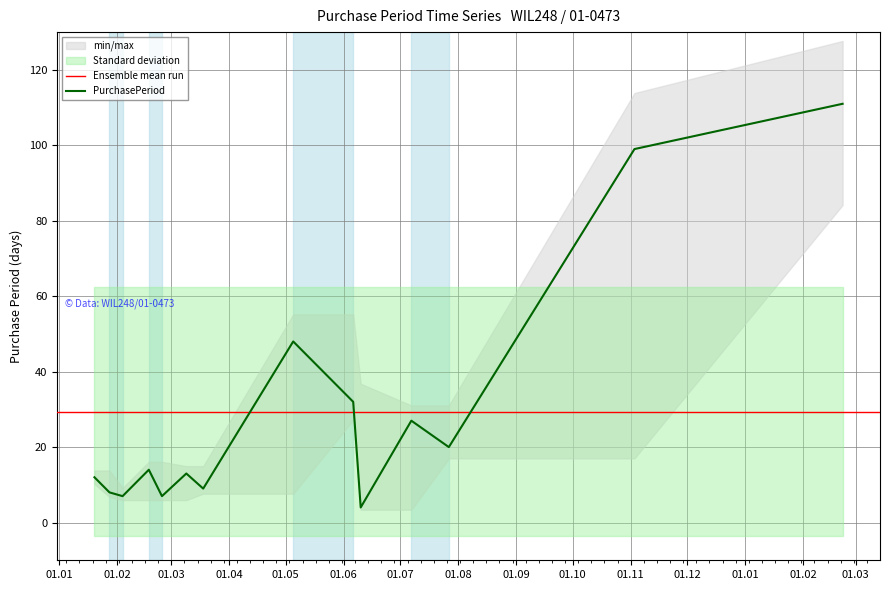

Where is the data nearest to the value 57?

2016-05-05